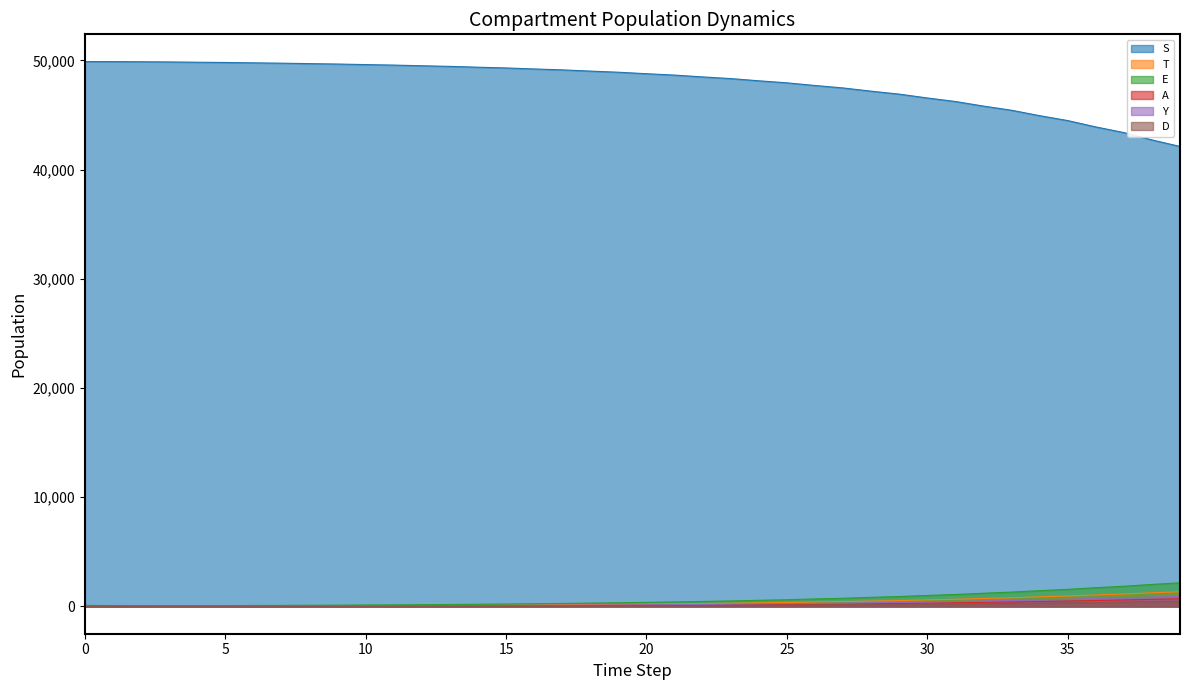

List the labels in order of D value, smallest first.

0, 1, 2, 3, 4, 5, 6, 7, 8, 9, 10, 11, 12, 13, 14, 15, 16, 17, 18, 19, 20, 21, 22, 23, 24, 25, 26, 27, 28, 29, 30, 31, 32, 33, 34, 35, 36, 37, 38, 39